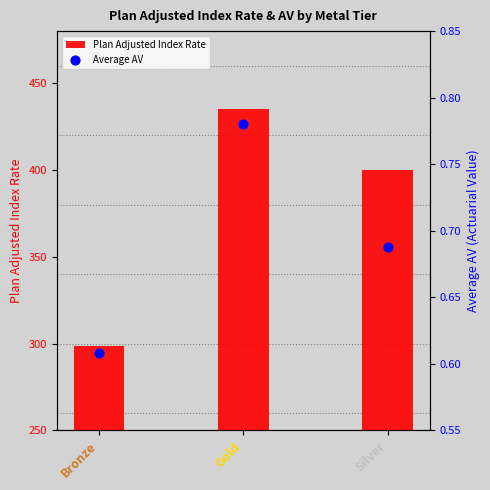

Which series has the largest total across all categories?

Plan Adjusted Index Rate